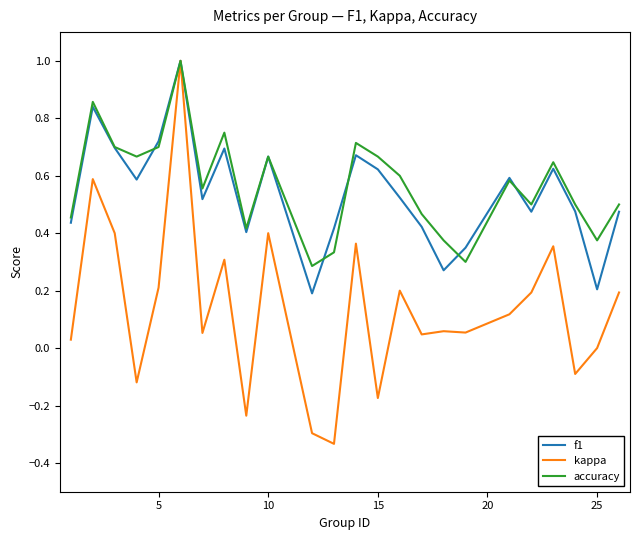

Does the chart display data point markers on the line(s)?

No